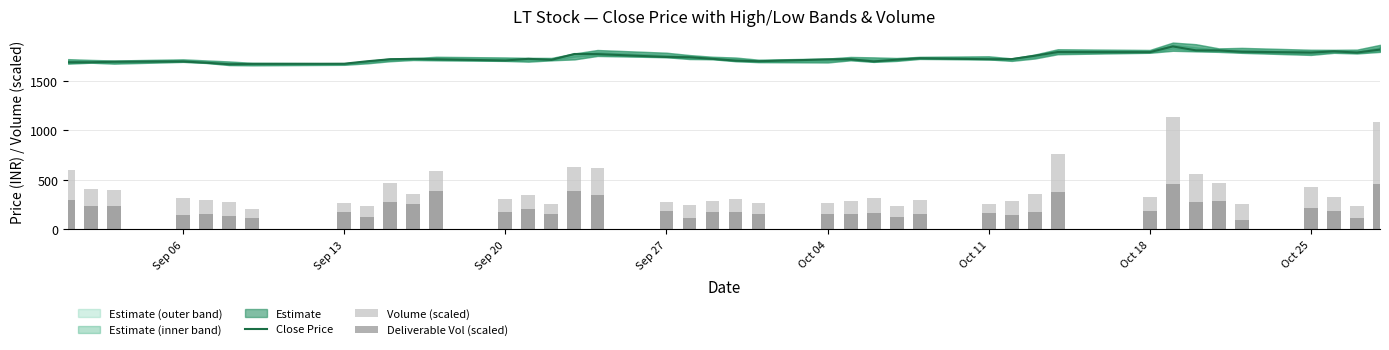

What is the maximum value for Volume (scaled)?

1131.0